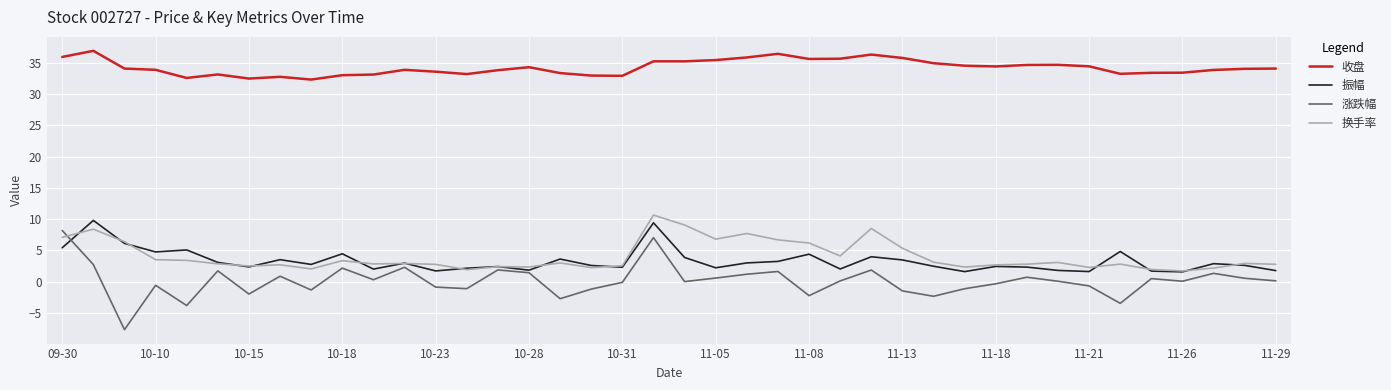

True or false: 收盘 and 涨跌幅 intersect in this chart.

False